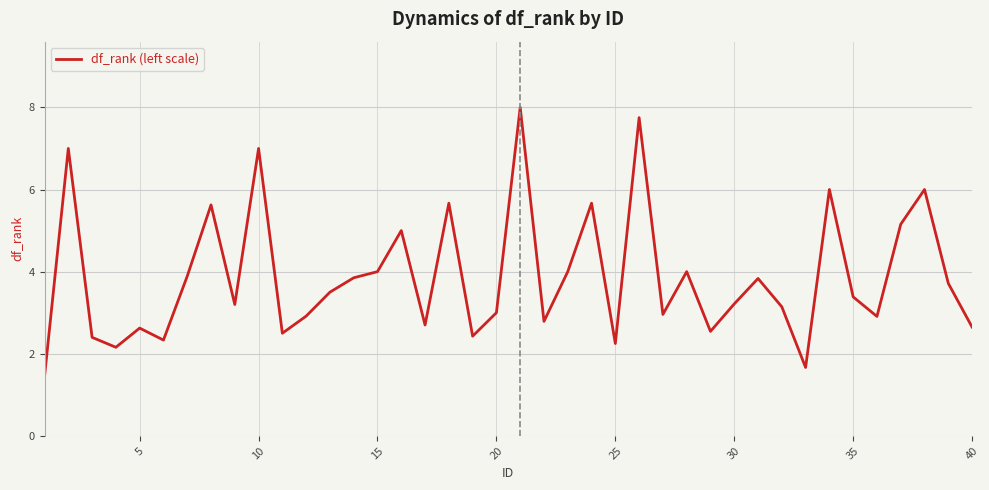

What is the maximum value shown in the chart?

8.0